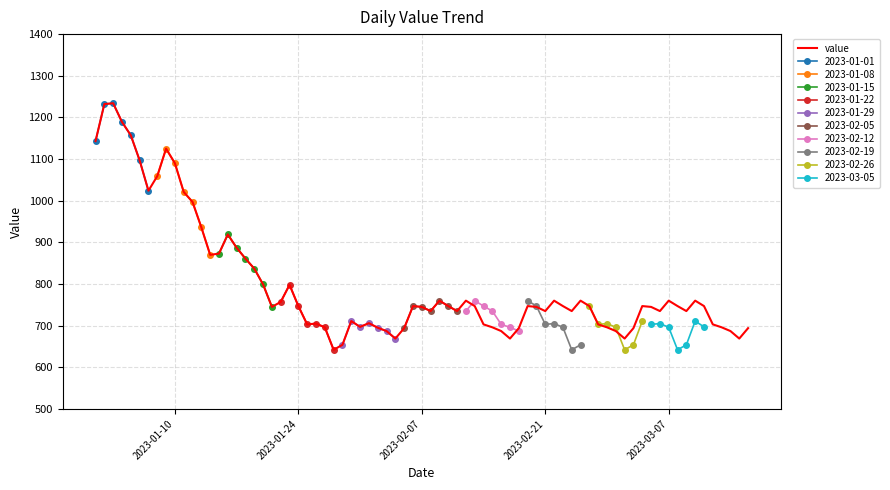

What is the highest value of the value series?

1234